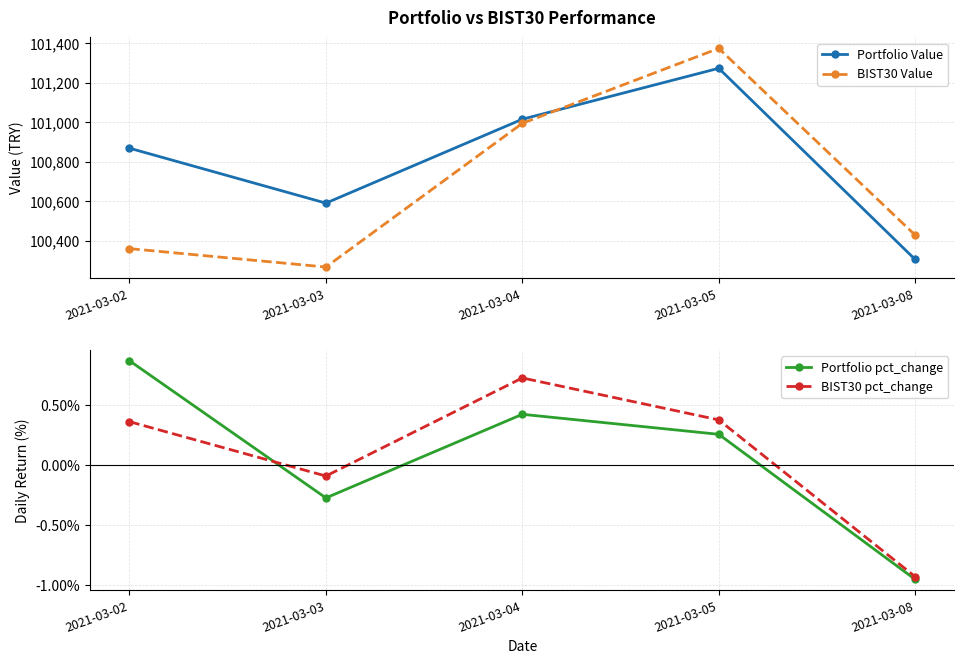

Reading left to right, extract all data points from this chart.

Portfolio Value: 100868.5	100590.6	101015.2	101272.8	100305.5
BIST30 Value: 100360.5	100267.2	100994.4	101373.5	100428.8
Portfolio pct_change: 0.9	-0.3	0.4	0.3	-1.0
BIST30 pct_change: 0.4	-0.1	0.7	0.4	-0.9